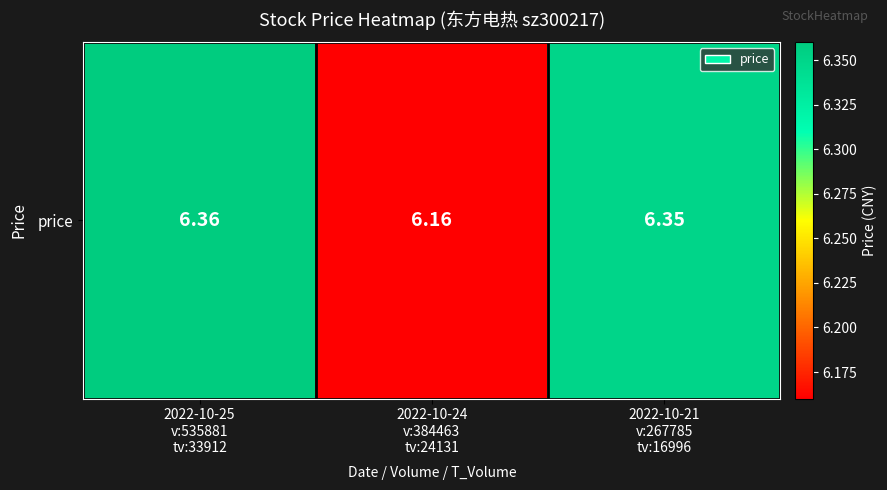

What is the difference between the second highest and minimum values?

0.2